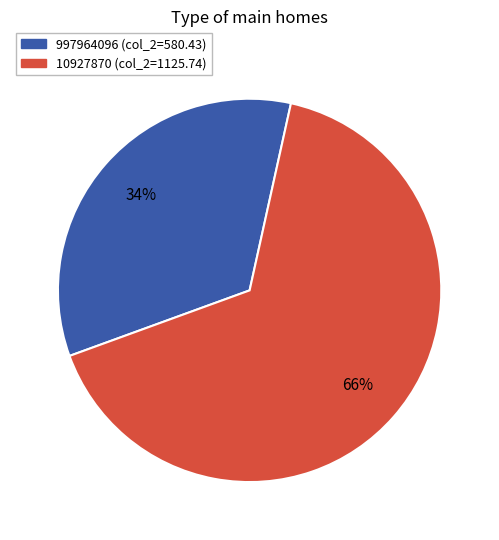

Which category has the biggest portion of the pie?

10927870